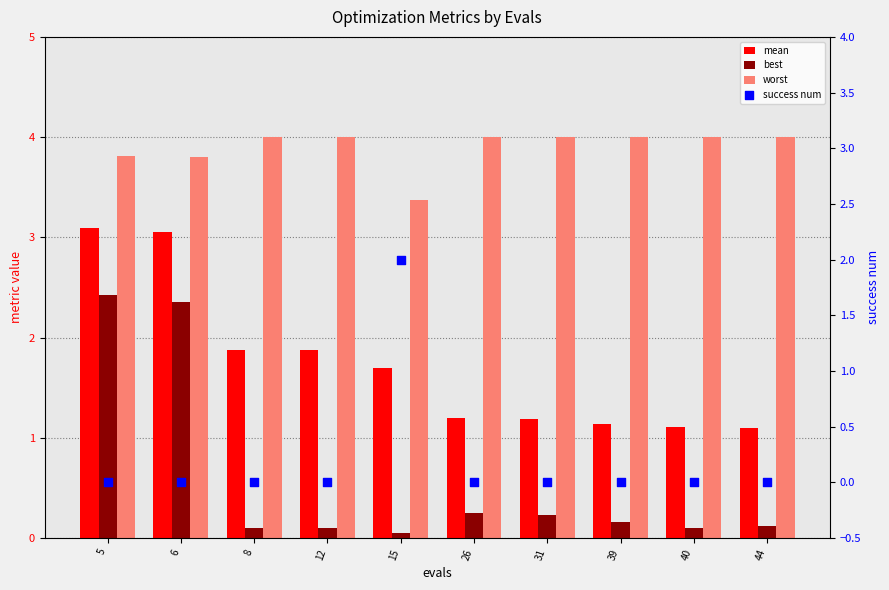

Which series has the largest total across all categories?

worst